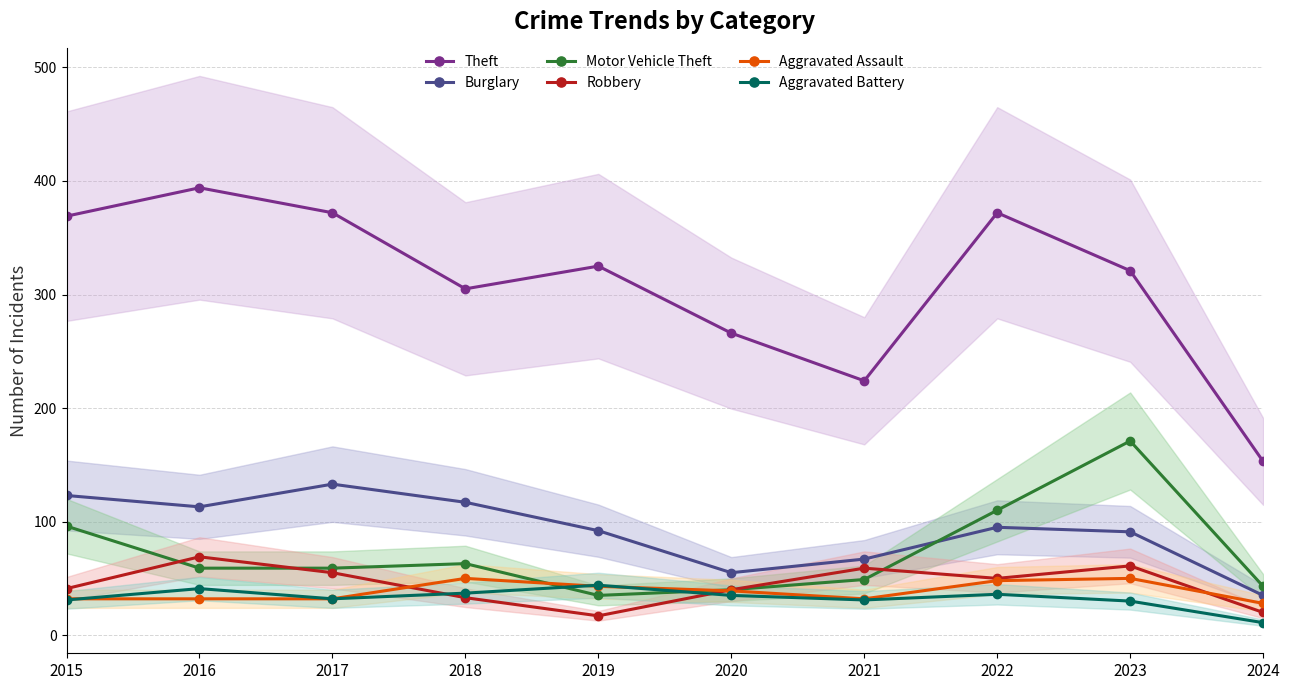

Is the value of Aggravated Assault at 2016 greater than the value of Theft at 2016?

No